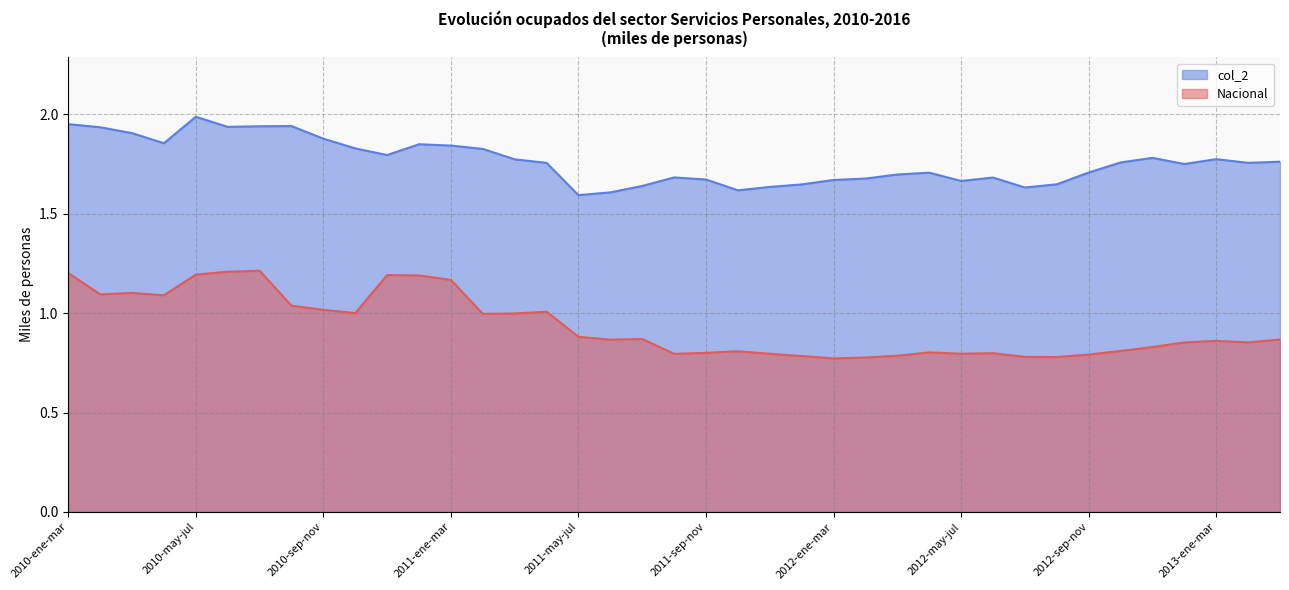

Reading left to right, what are all the values shown in this chart?

Nacional: 2010-ene-mar=1.2	2010-feb-abr=1.1	2010-mar-may=1.1	2010-abr-jun=1.1	2010-may-jul=1.2	2010-jun-ago=1.2	2010-jul-sep=1.2	2010-ago-oct=1.0	2010-sep-nov=1.0	2010-oct-dic=1.0	2010-nov-ene=1.2	2011-dic-feb=1.2	2011-ene-mar=1.2	2011-feb-abr=1.0	2011-mar-may=1.0	2011-abr-jun=1.0	2011-may-jul=0.9	2011-jun-ago=0.9	2011-jul-sep=0.9	2011-ago-oct=0.8	2011-sep-nov=0.8	2011-oct-dic=0.8	2011-nov-ene=0.8	2012-dic-feb=0.8	2012-ene-mar=0.8	2012-feb-abr=0.8	2012-mar-may=0.8	2012-abr-jun=0.8	2012-may-jul=0.8	2012-jun-ago=0.8	2012-jul-sep=0.8	2012-ago-oct=0.8	2012-sep-nov=0.8	2012-oct-dic=0.8	2012-nov-ene=0.8	2013-dic-feb=0.9	2013-ene-mar=0.9	2013-feb-abr=0.9	2013-mar-may=0.9
col_2: 2010-ene-mar=2.0	2010-feb-abr=1.9	2010-mar-may=1.9	2010-abr-jun=1.9	2010-may-jul=2.0	2010-jun-ago=1.9	2010-jul-sep=1.9	2010-ago-oct=1.9	2010-sep-nov=1.9	2010-oct-dic=1.8	2010-nov-ene=1.8	2011-dic-feb=1.9	2011-ene-mar=1.8	2011-feb-abr=1.8	2011-mar-may=1.8	2011-abr-jun=1.8	2011-may-jul=1.6	2011-jun-ago=1.6	2011-jul-sep=1.6	2011-ago-oct=1.7	2011-sep-nov=1.7	2011-oct-dic=1.6	2011-nov-ene=1.6	2012-dic-feb=1.6	2012-ene-mar=1.7	2012-feb-abr=1.7	2012-mar-may=1.7	2012-abr-jun=1.7	2012-may-jul=1.7	2012-jun-ago=1.7	2012-jul-sep=1.6	2012-ago-oct=1.6	2012-sep-nov=1.7	2012-oct-dic=1.8	2012-nov-ene=1.8	2013-dic-feb=1.8	2013-ene-mar=1.8	2013-feb-abr=1.8	2013-mar-may=1.8